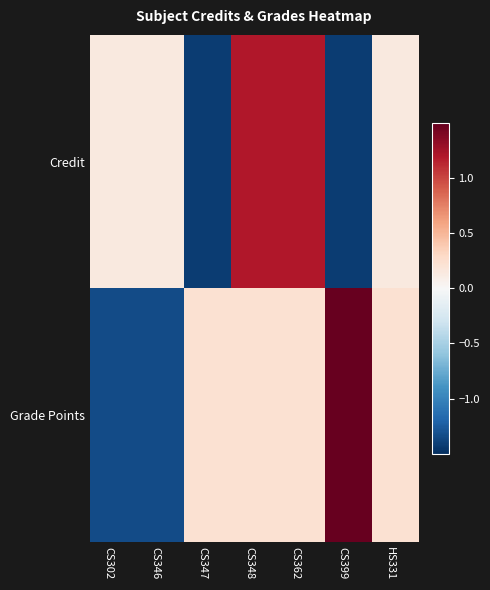

Rank the series at CS346 from lowest to highest value.

Grade Points, Credit